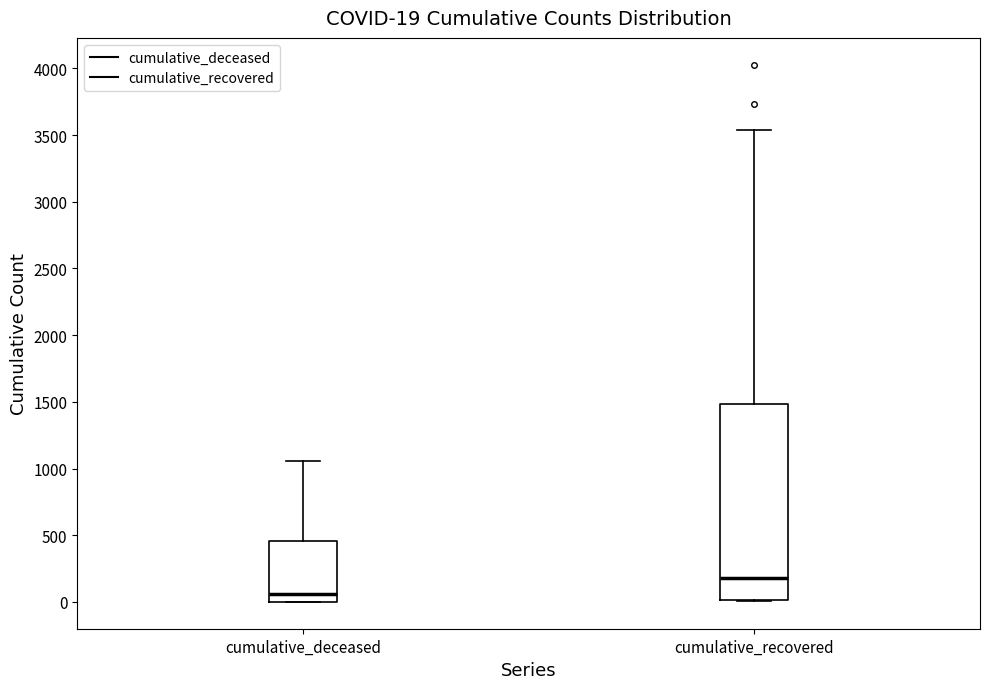

Which box's median line is the lowest?

cumulative_deceased